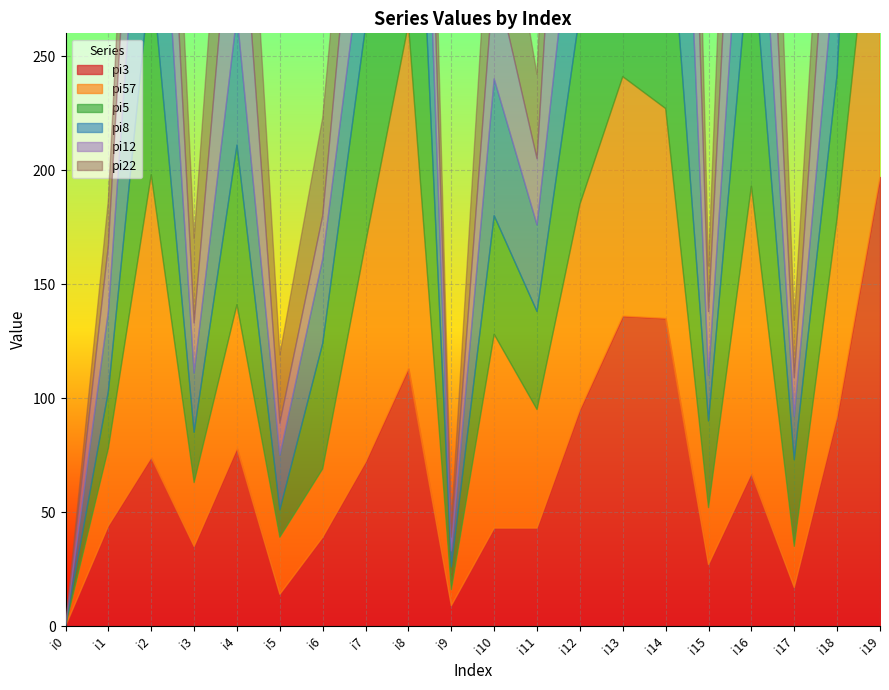

At which category does pi3 reach its first local peak?

i2